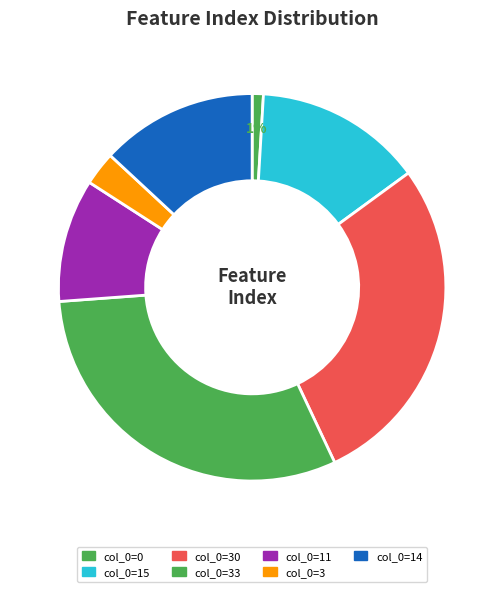

Count the number of slices in the pie.

7